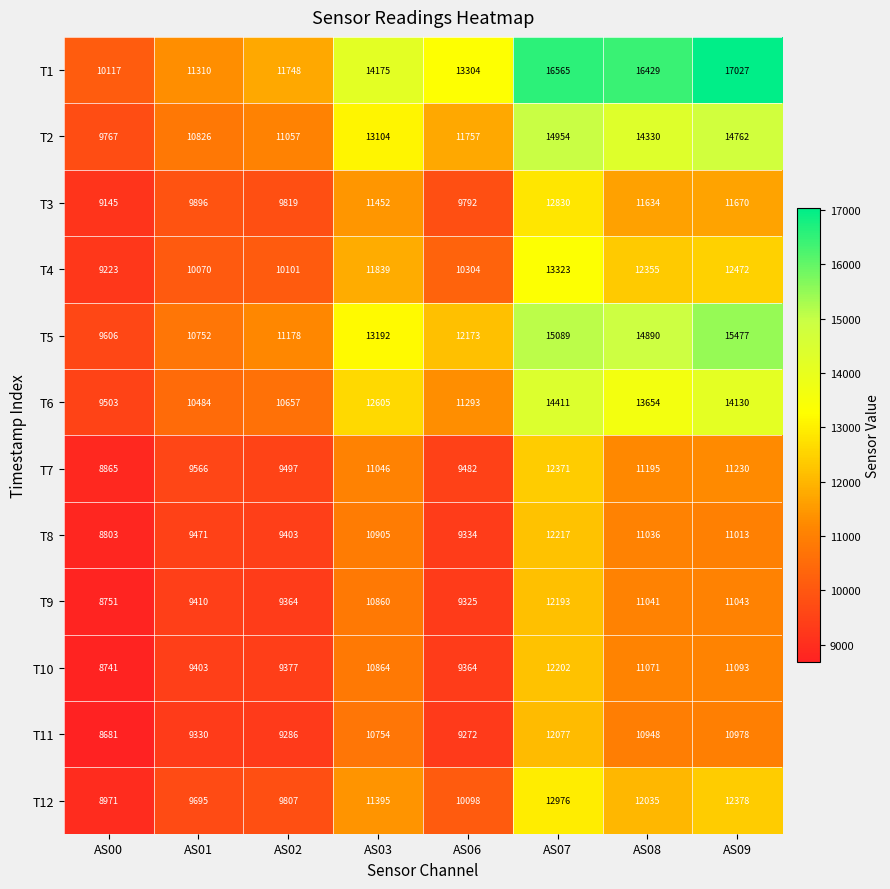

How many series are shown in this chart?

12